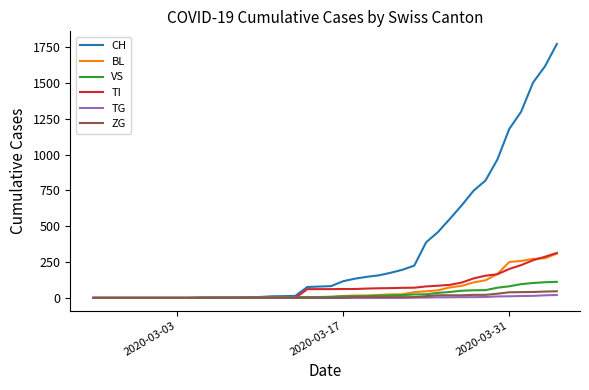

Which series has the largest total across all categories?

CH